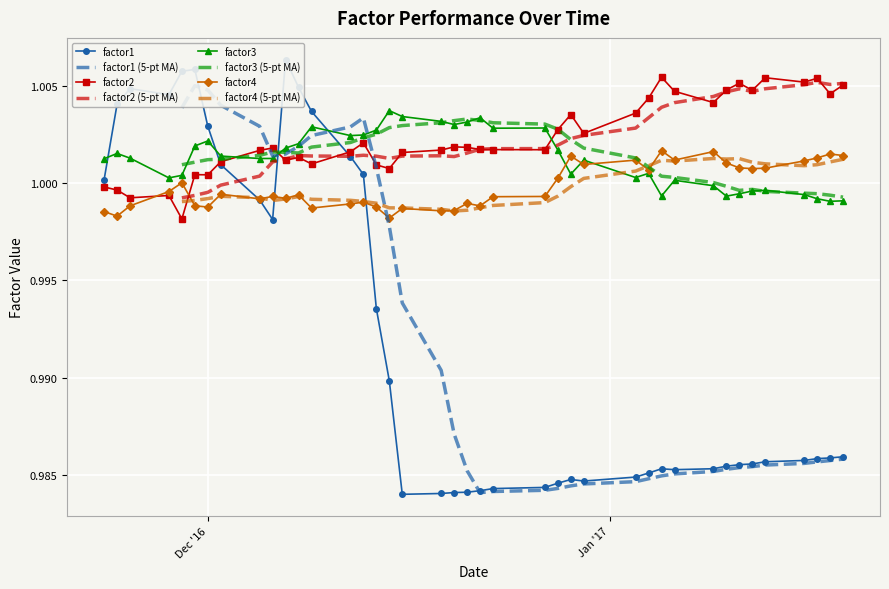

True or false: factor3 has more than 2 interior local peaks.

True